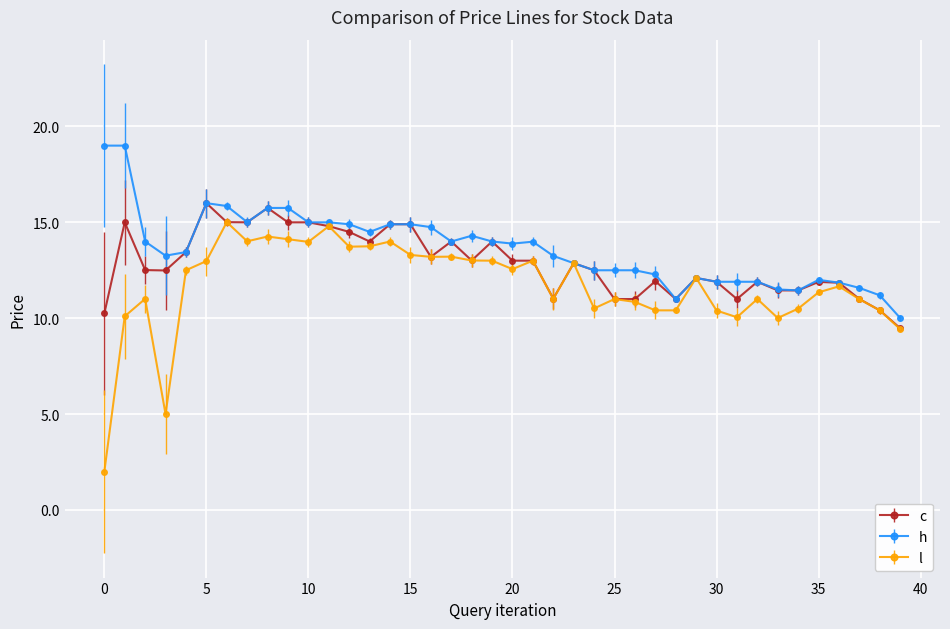

What are all the series names shown in the legend?

c, h, l